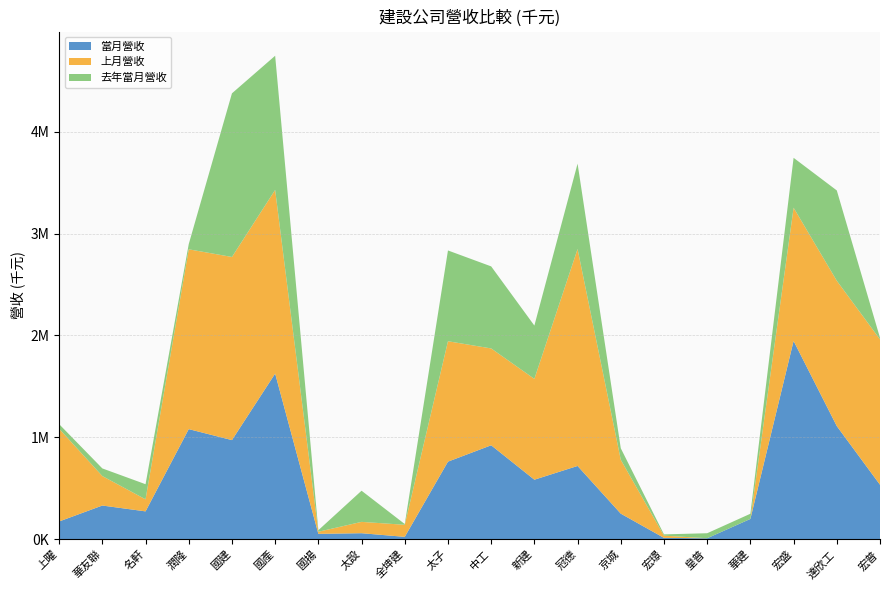

Reading left to right, what are all the values shown in this chart?

當月營收: 上曜=173378	華友聯=329906	名軒=272591	潤隆=1080311	國建=972435	國產=1625649	國揚=51642	太設=58041	全坤建=22266	太子=760861	中工=921596	新建=583513	冠德=718585	京城=250097	宏璟=12133	皇普=8539	華建=198260	宏盛=1946171	達欣工=1109825	宏普=533926
上月營收: 上曜=910391	華友聯=289365	名軒=118259	潤隆=1766012	國建=1798670	國產=1803901	國揚=20737	太設=111362	全坤建=118478	太子=1182608	中工=951169	新建=990361	冠德=2130663	京城=528761	宏璟=22009	皇普=24	華建=394	宏盛=1308662	達欣工=1427611	宏普=1427831
去年當月營收: 上曜=45334	華友聯=75102	名軒=148456	潤隆=51169	國建=1606912	國產=1317672	國揚=15374	太設=305961	全坤建=7349	太子=891568	中工=805843	新建=523411	冠德=838370	京城=113484	宏璟=12518	皇普=49313	華建=50579	宏盛=489914	達欣工=887060	宏普=15501